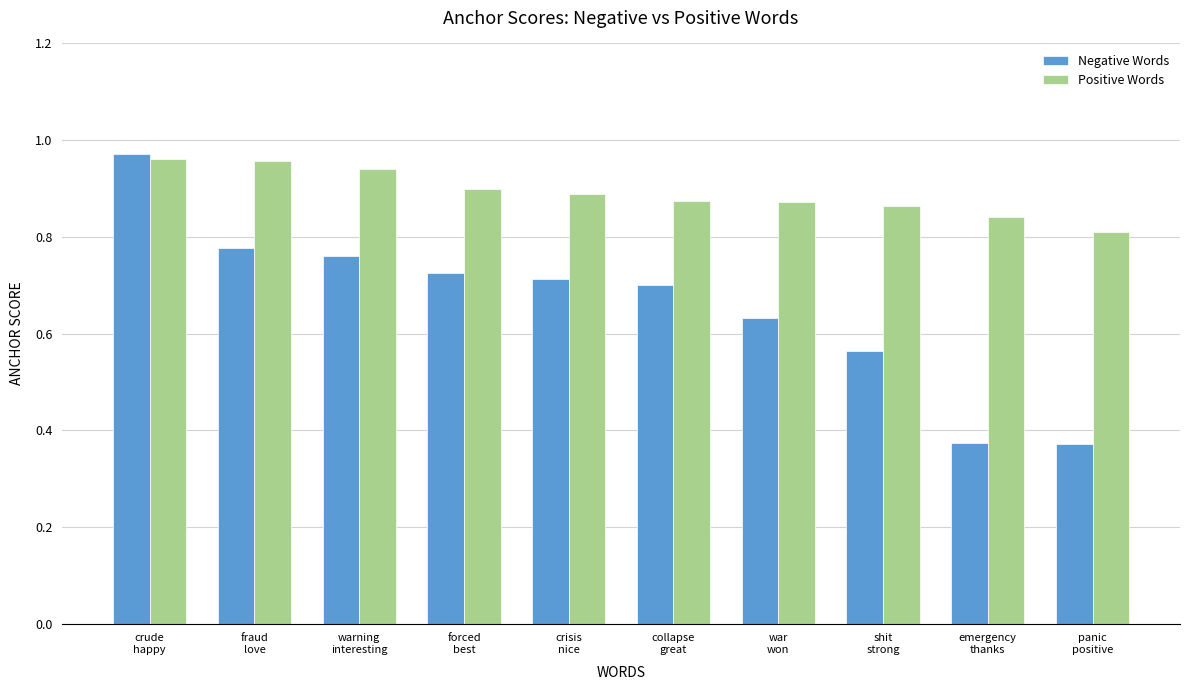

At which category is the sum across all series the highest?

crude
happy